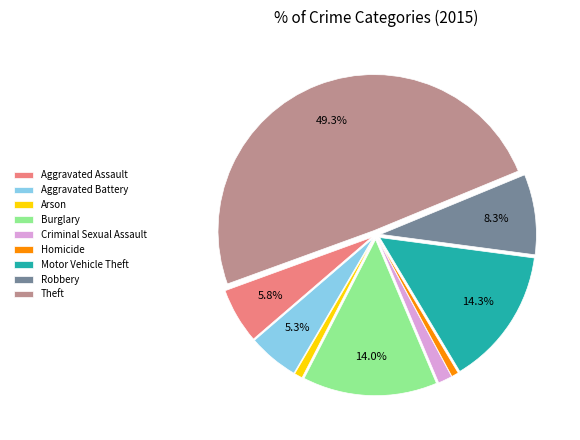

Count the number of slices in the pie.

9